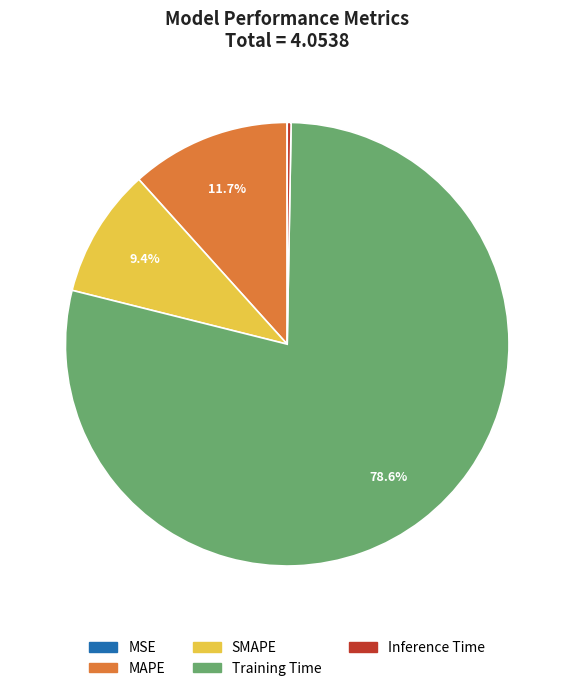

What portion of the pie excludes Training Time?

21.4%